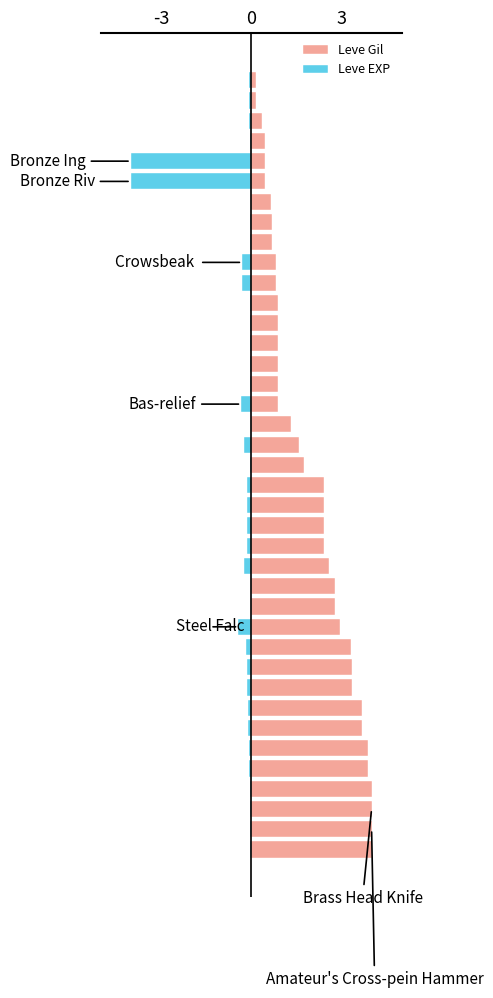

How many data points in Leve Gil are above 1?

22